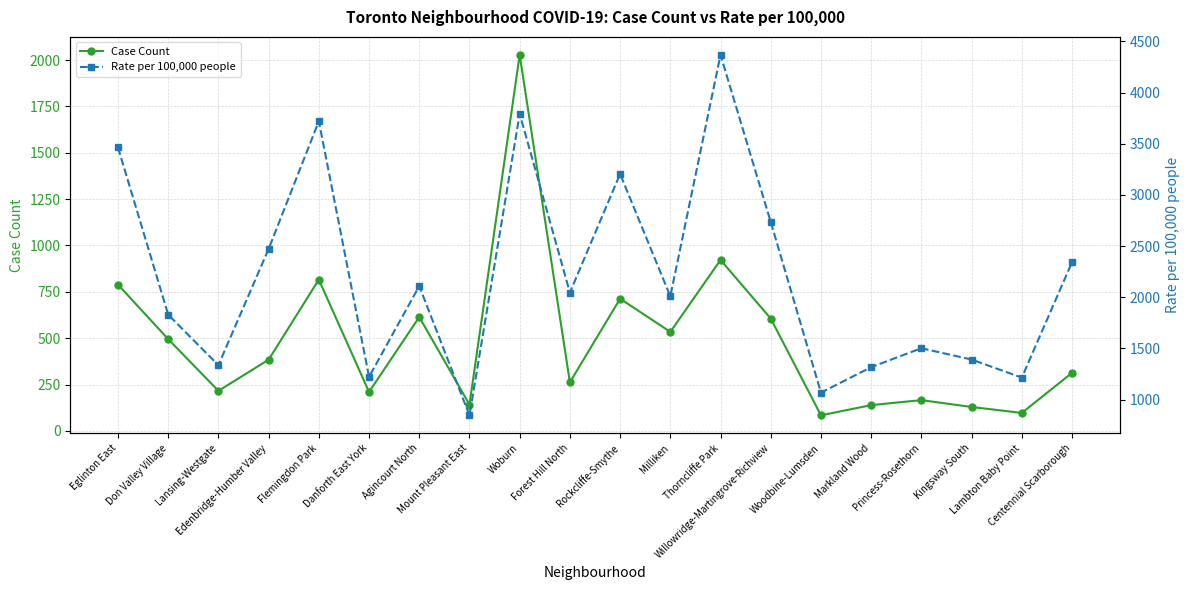

The value of Case Count at Don Valley Village is 495.0. True or false?

True